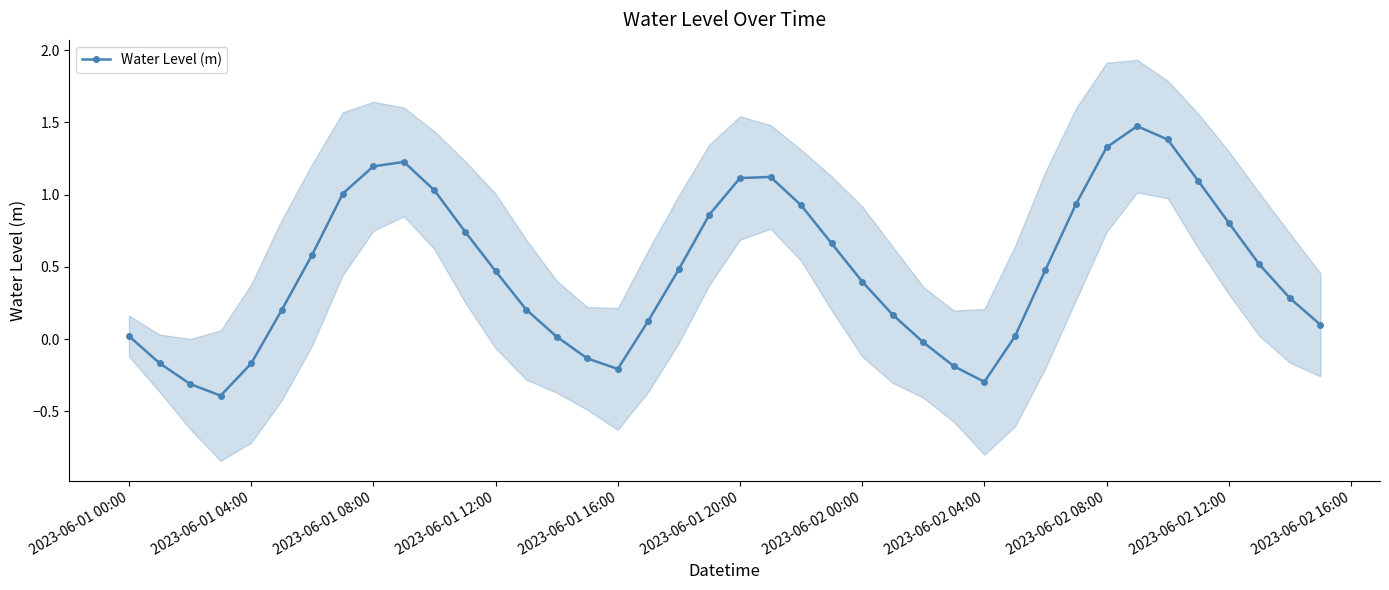

How many interior local valleys does the Water Level (m) series have?

3